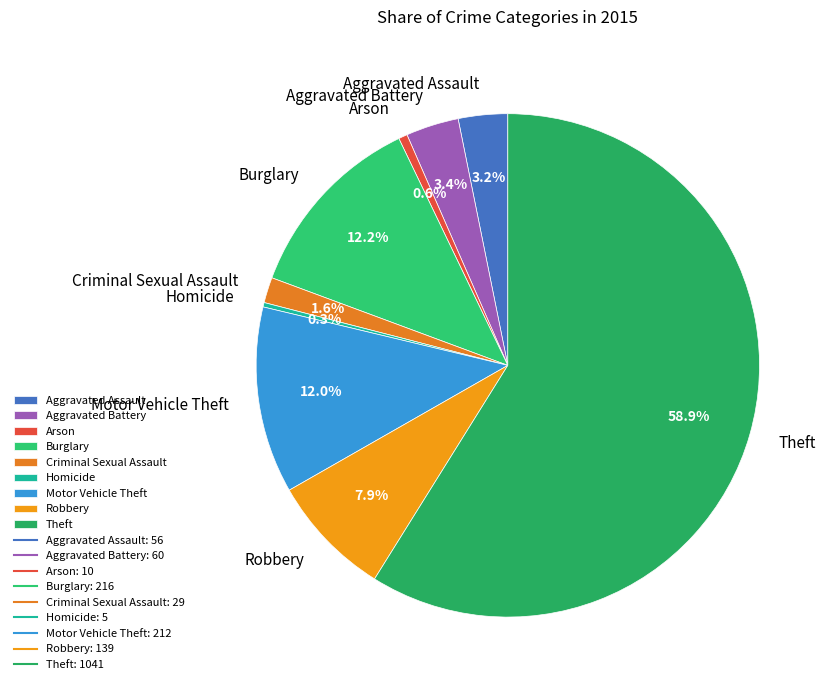

Is Arson the majority of the pie?

No